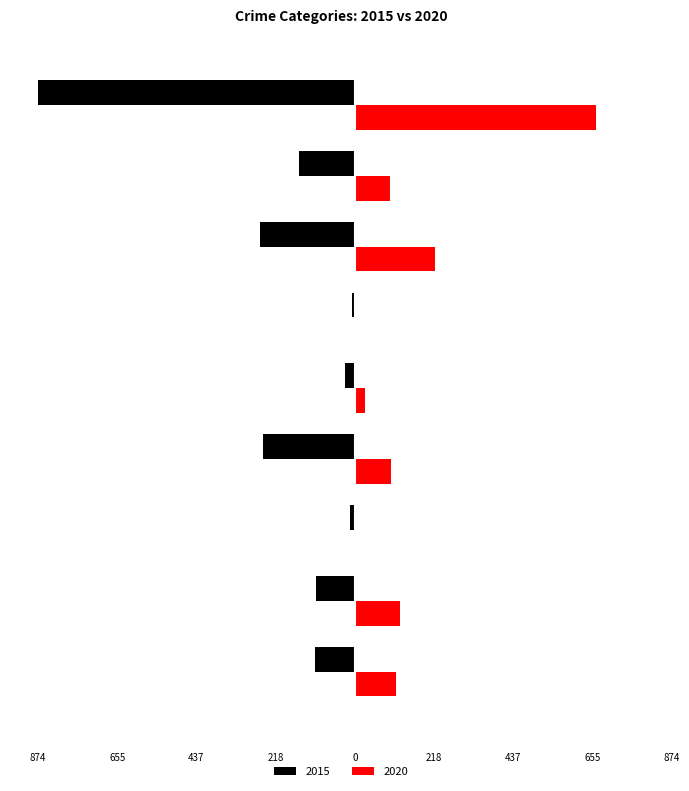

What are all the series names shown in the legend?

2015, 2020